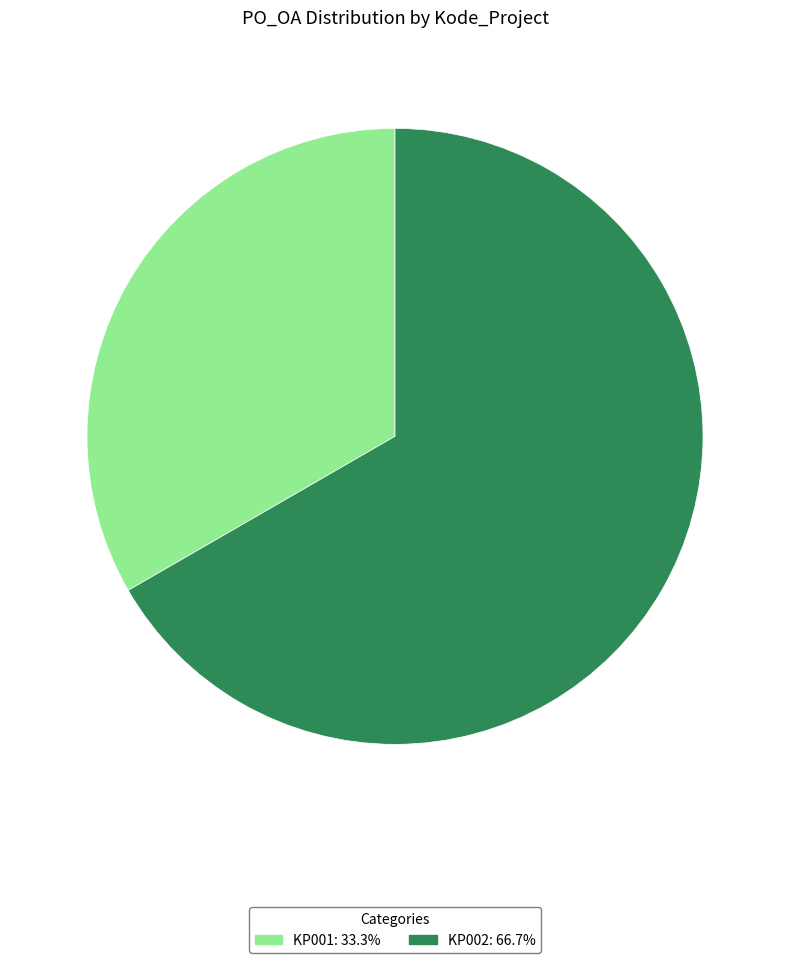

What is the ratio of the value at KP001 to the value at KP002?

0.5